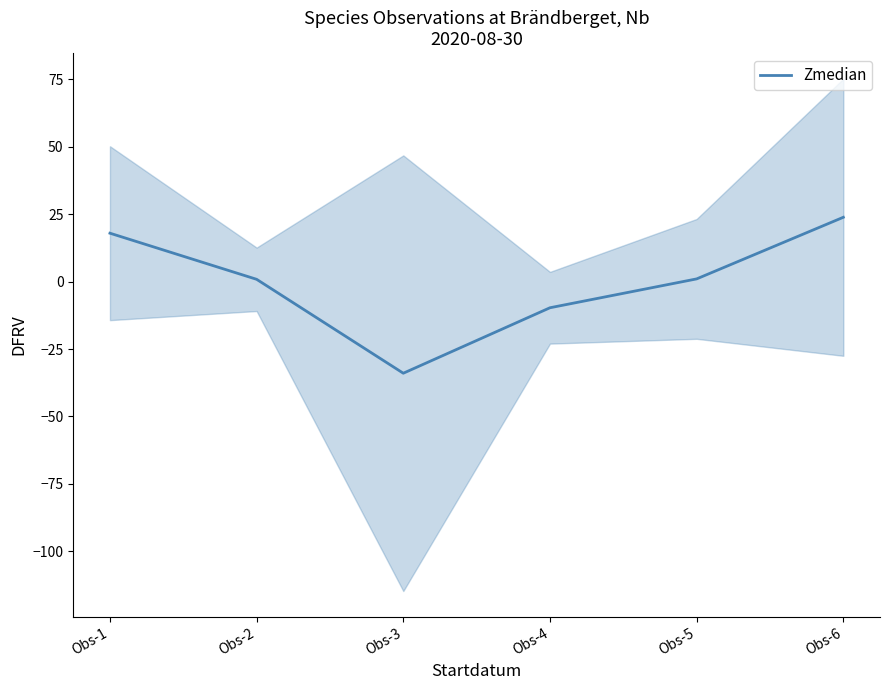

True or false: the data has more than 0 interior local peaks.

False